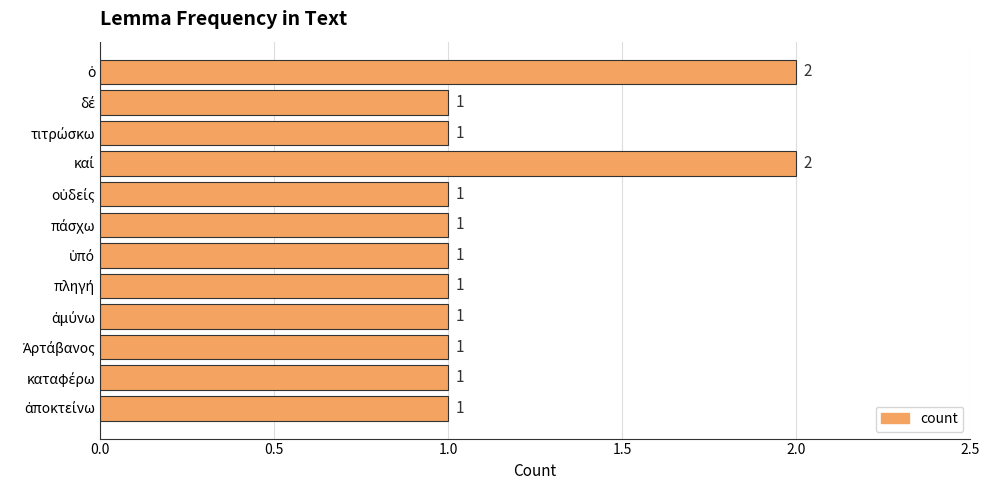

What is the sum of all values?

14